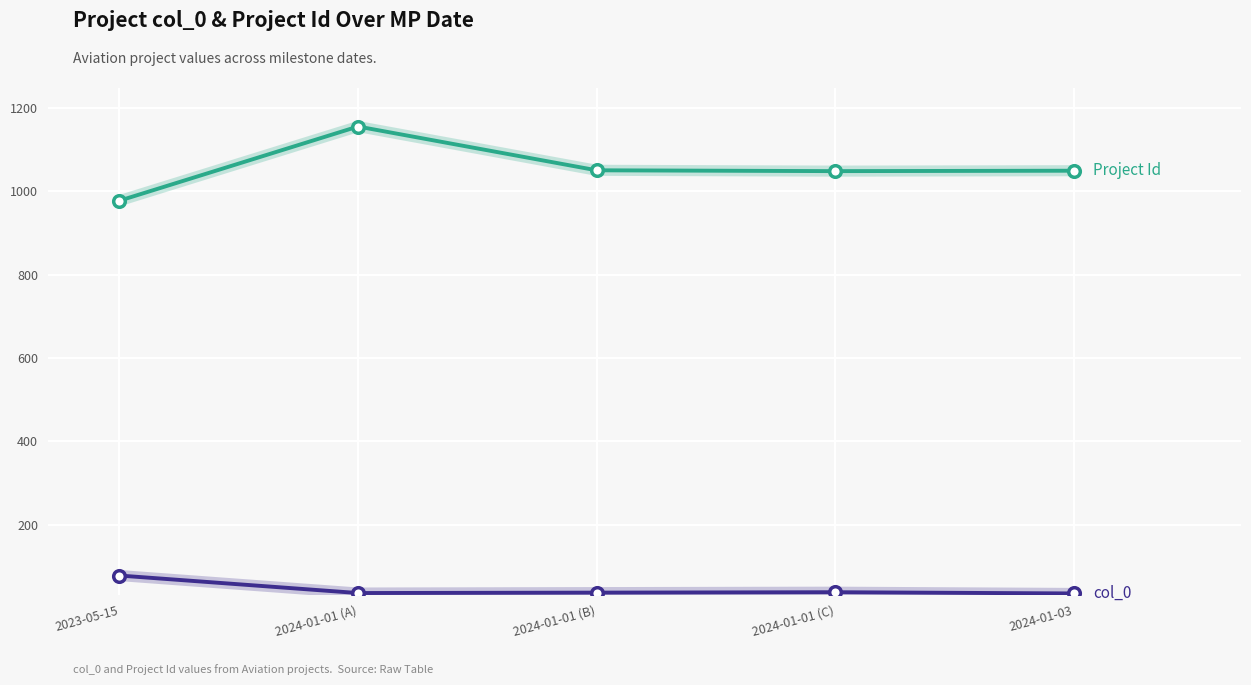

What is the total value across all series at 2024-01-01 (B)?

1087